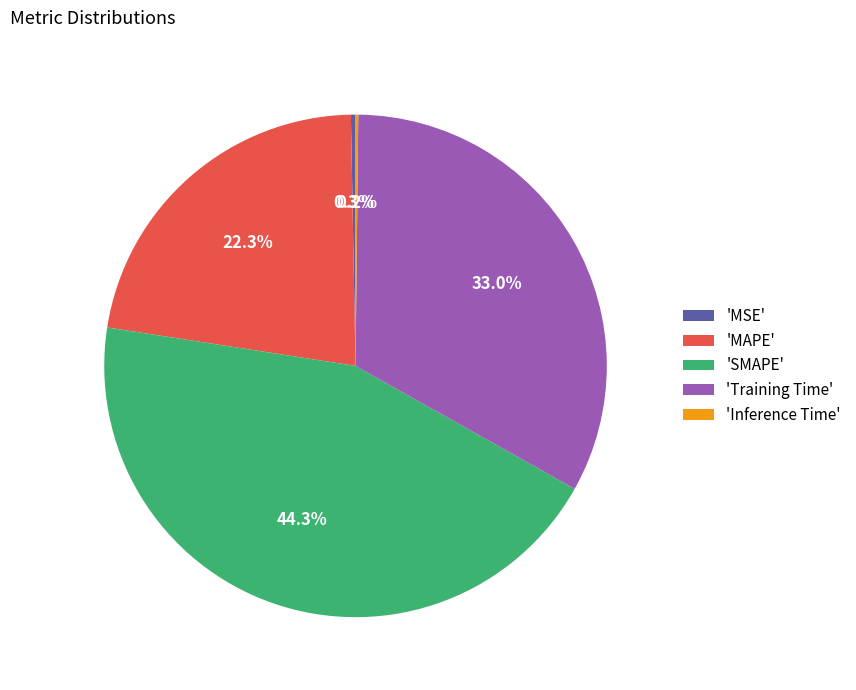

Which slice is the largest?

'SMAPE'